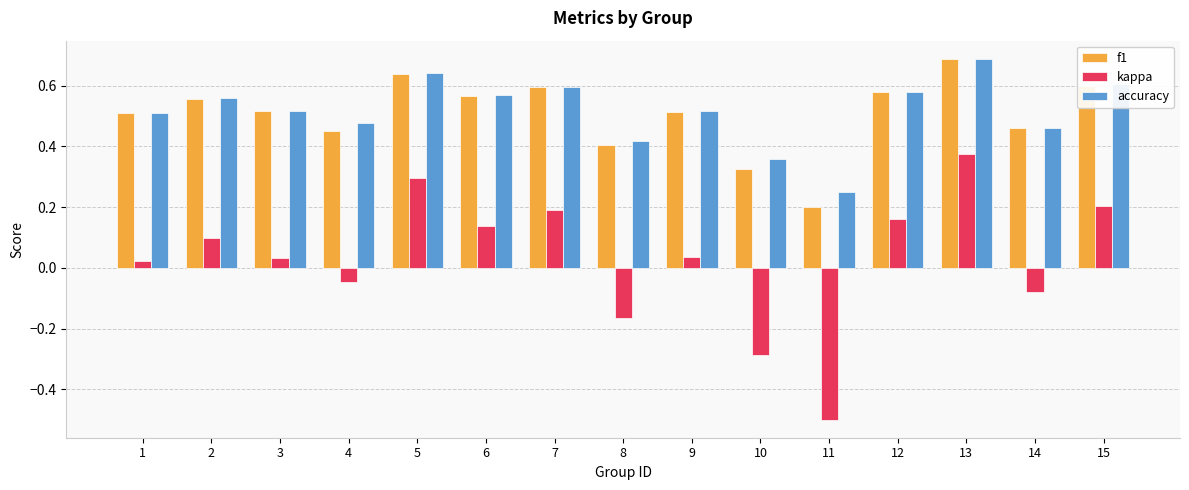

True or false: kappa has a value of 0.2 at 12.

True